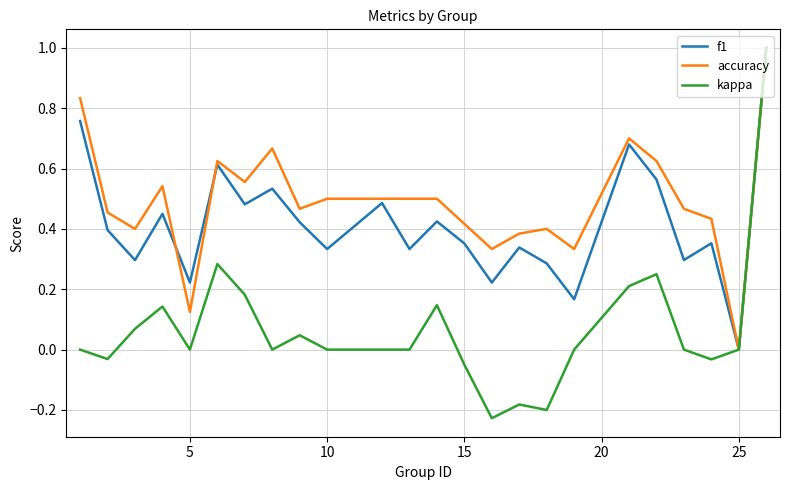

Rank the series by their average value, from lowest to highest.

kappa, f1, accuracy